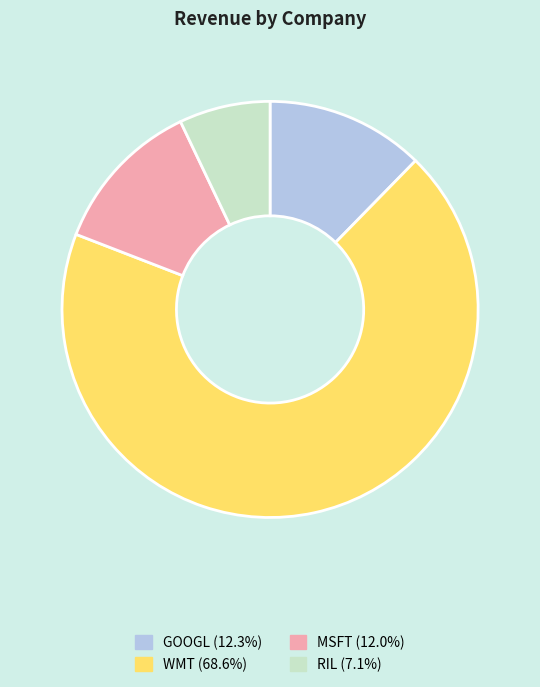

Is there any slice that represents more than half of the pie?

Yes